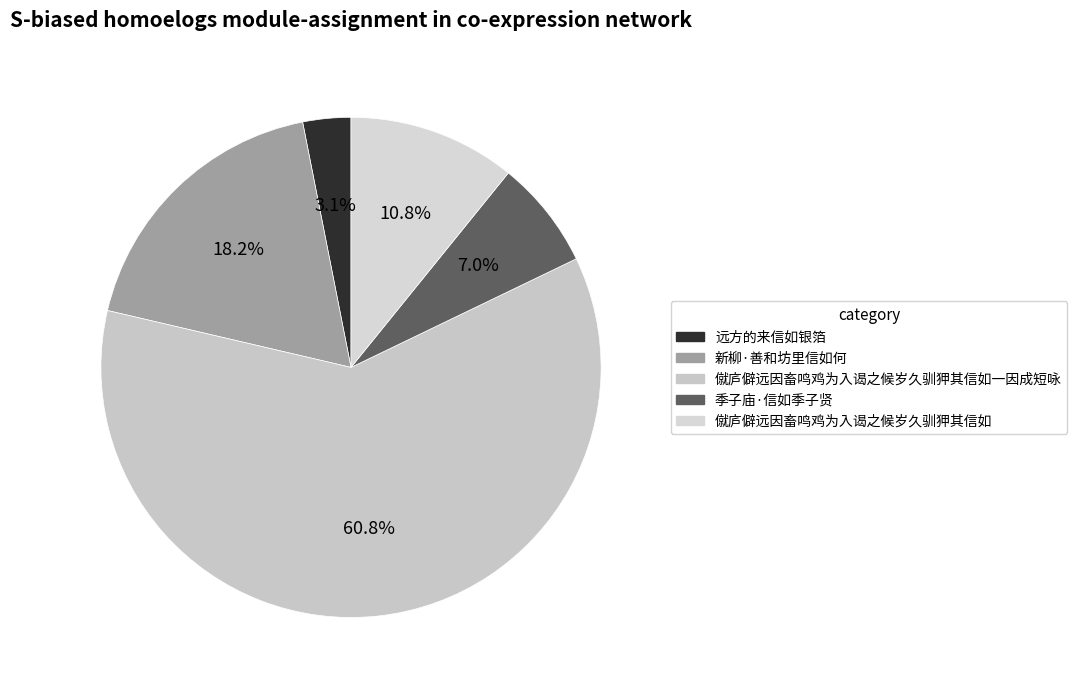

Rank the categories by value from lowest to highest.

远方的来信如银箔, 季子庙·信如季子贤, 僦庐僻远因畜鸣鸡为入谒之候岁久驯狎其信如, 新柳·善和坊里信如何, 僦庐僻远因畜鸣鸡为入谒之候岁久驯狎其信如一因成短咏